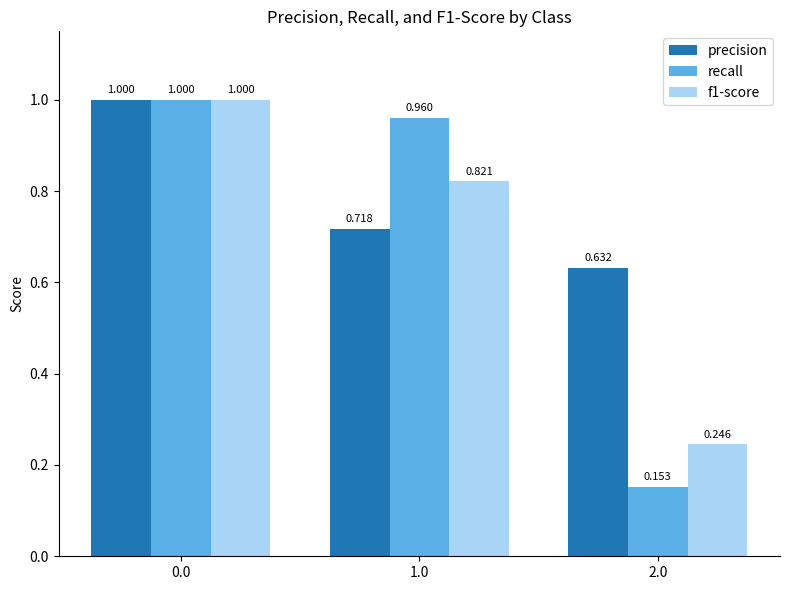

At 1.0, list the series in order from largest to smallest.

recall, f1-score, precision